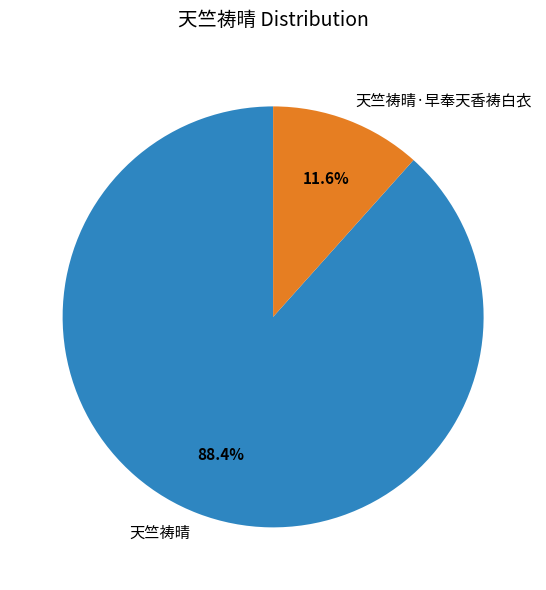

Count the number of slices in the pie.

2